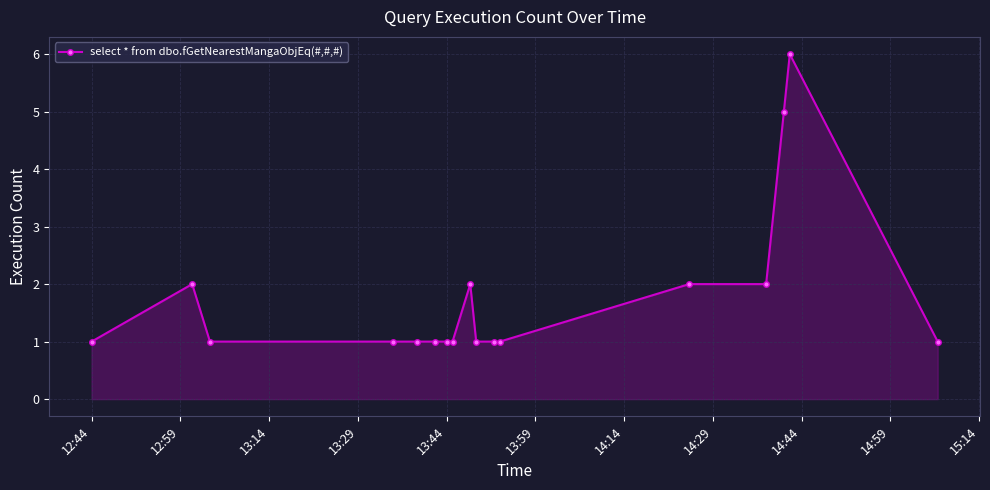

True or false: the data has more than 2 interior local peaks.

True